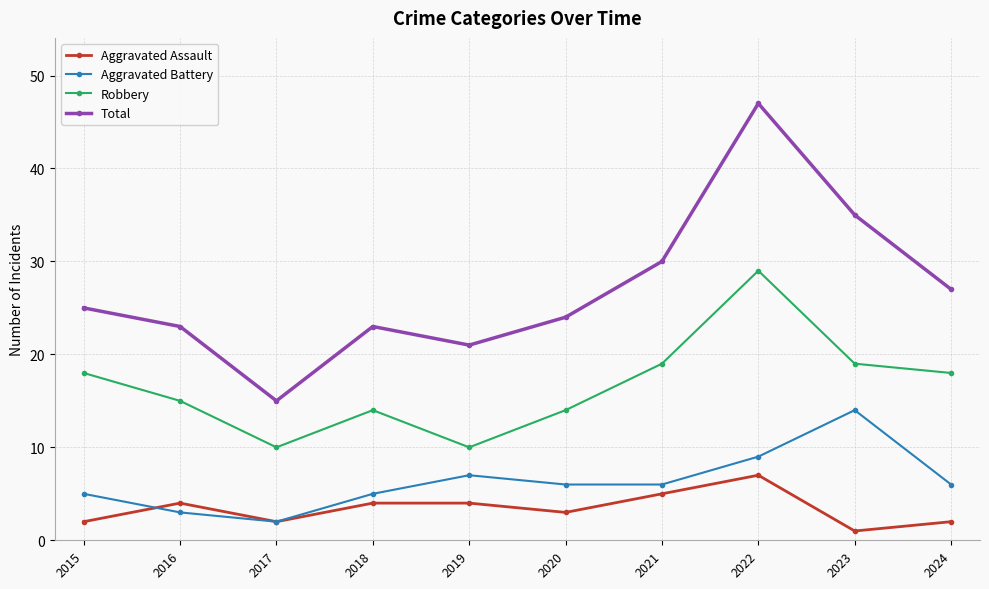

At which category does Aggravated Battery reach its first local valley?

2017